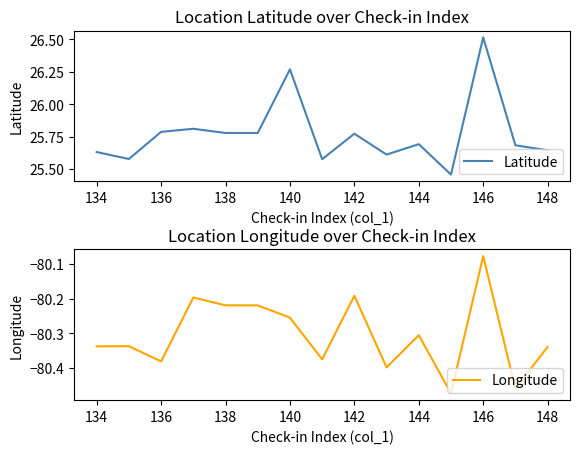

The Latitude series shows 44.2 at 136. True or false?

False